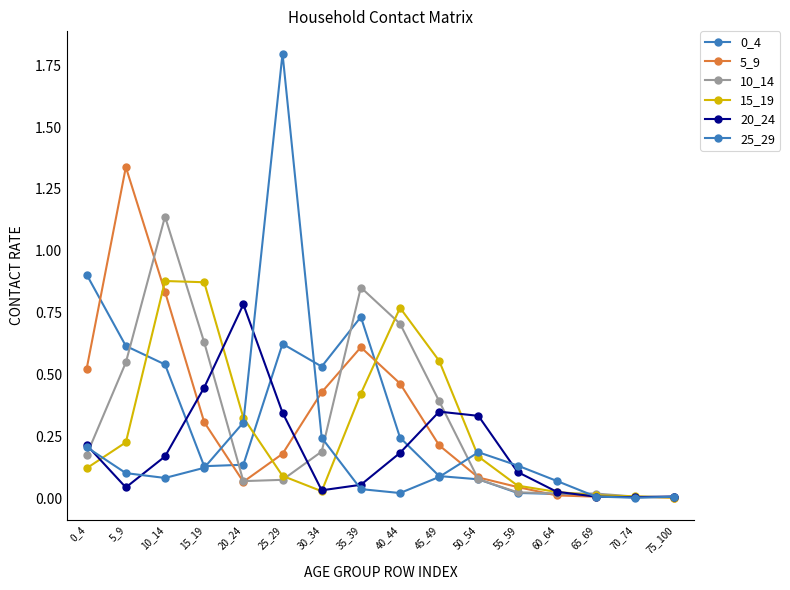

Between 70_74 and 50_54, which is larger?

50_54